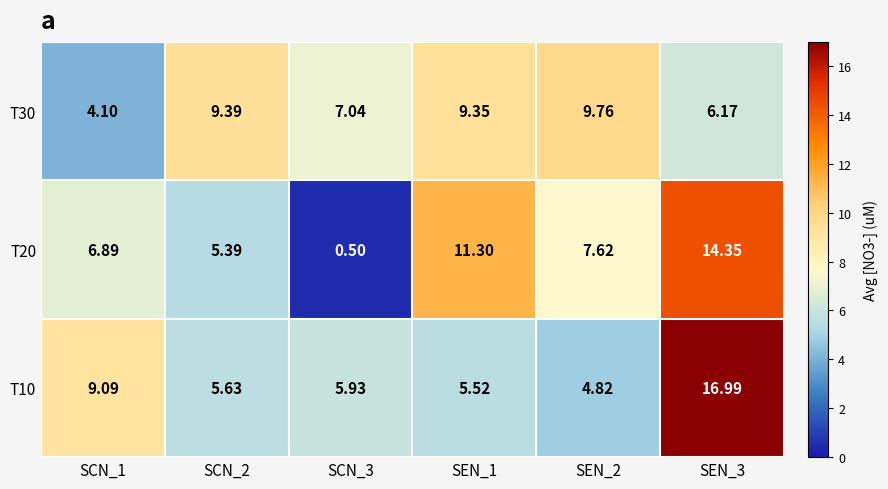

Is the value of T10 at SCN_1 greater than the value of T20 at SEN_2?

Yes